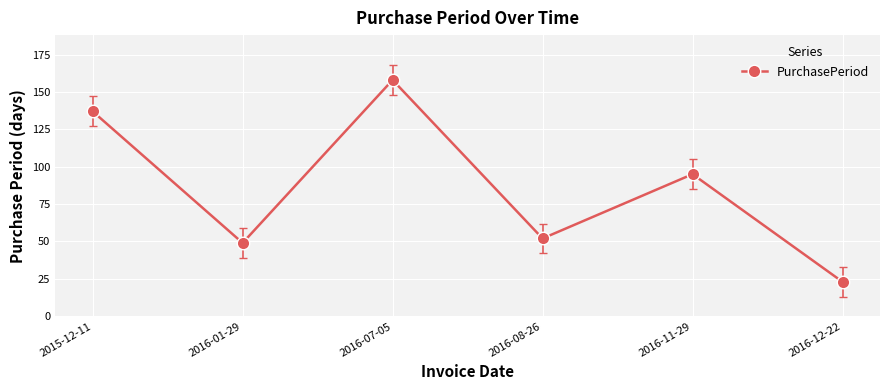

Rank the categories by value from highest to lowest.

2016-07-05, 2015-12-11, 2016-11-29, 2016-08-26, 2016-01-29, 2016-12-22